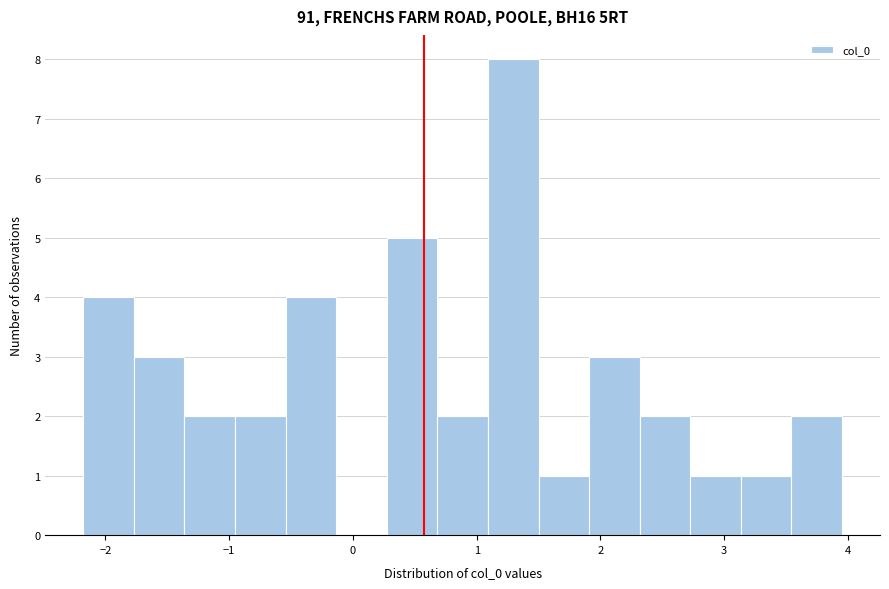

Reading left to right, transcribe this chart: for each bar, give the range it covers on the x-axis and its height. Neither the bar edges nor the heights are printed on the chart, so give them approximately, as read against the axes.

-2.2 to -1.8: 4
-1.8 to -1.4: 3
-1.4 to -1.0: 2
-1.0 to -0.5: 2
-0.5 to -0.1: 4
-0.1 to 0.3: 0
0.3 to 0.7: 5
0.7 to 1.1: 2
1.1 to 1.5: 8
1.5 to 1.9: 1
1.9 to 2.3: 3
2.3 to 2.7: 2
2.7 to 3.1: 1
3.1 to 3.5: 1
3.5 to 4.0: 2